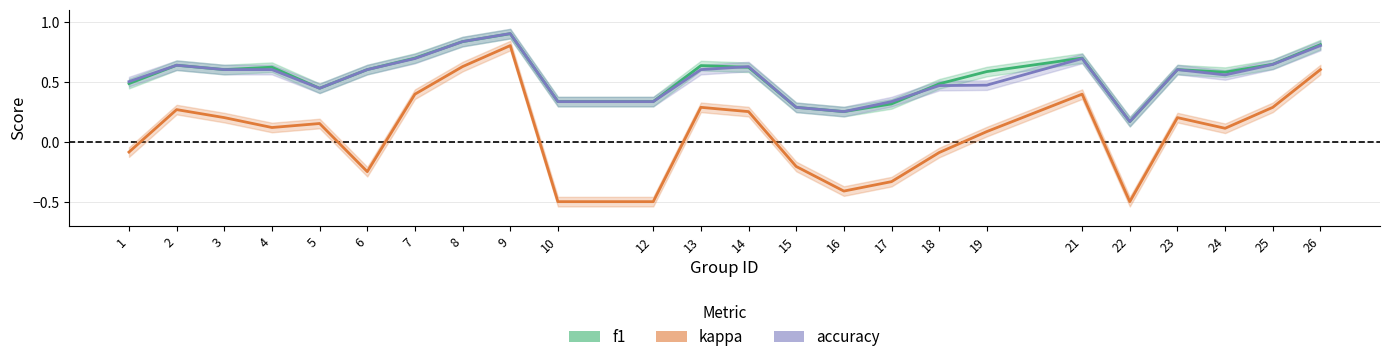

How many data points does each series have?

24